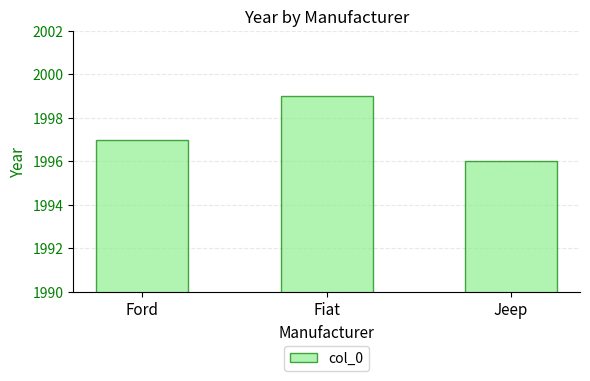

How many distinct data groups are displayed?

1